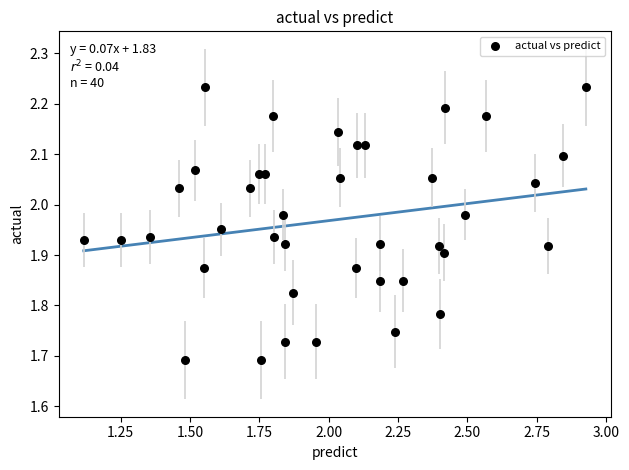

What is the range of Y values (max minus min)?

0.5